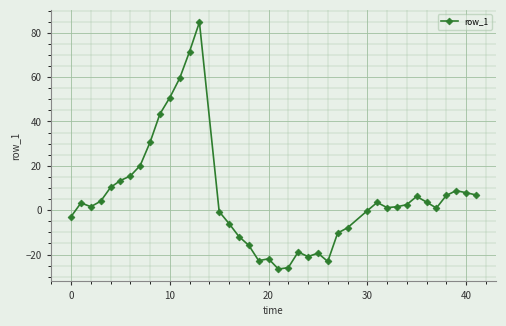

What is the smallest value displayed?

-26.6